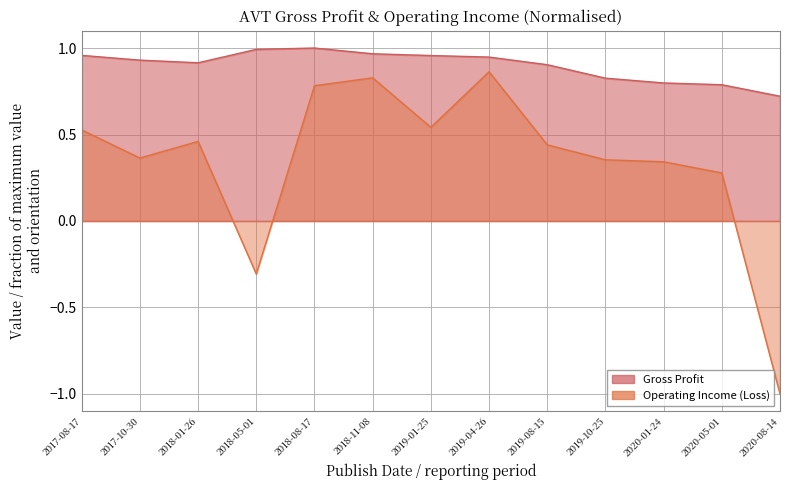

Where does the Operating Income (Loss) series first go above 0?

2017-08-17